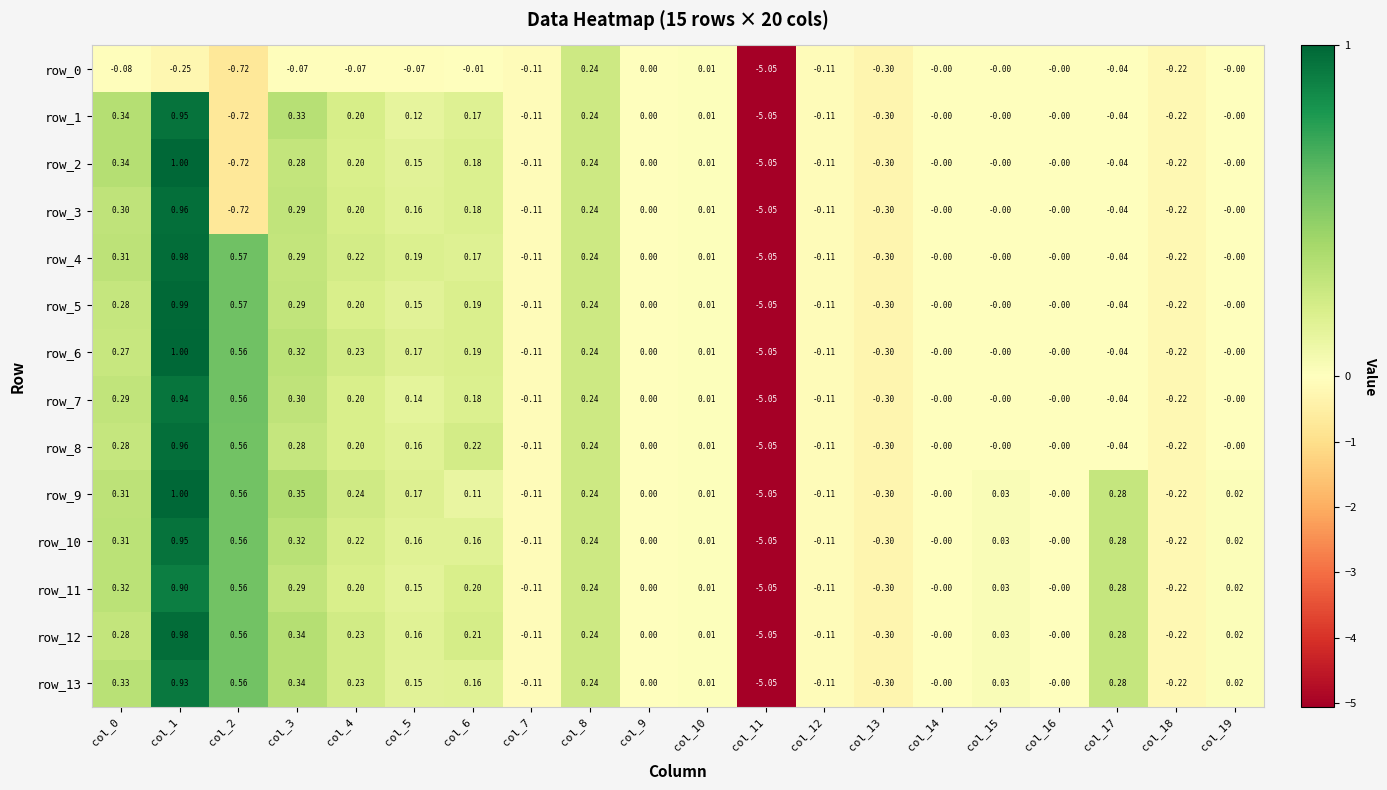

What is the sum of all row_4 values?

-2.9